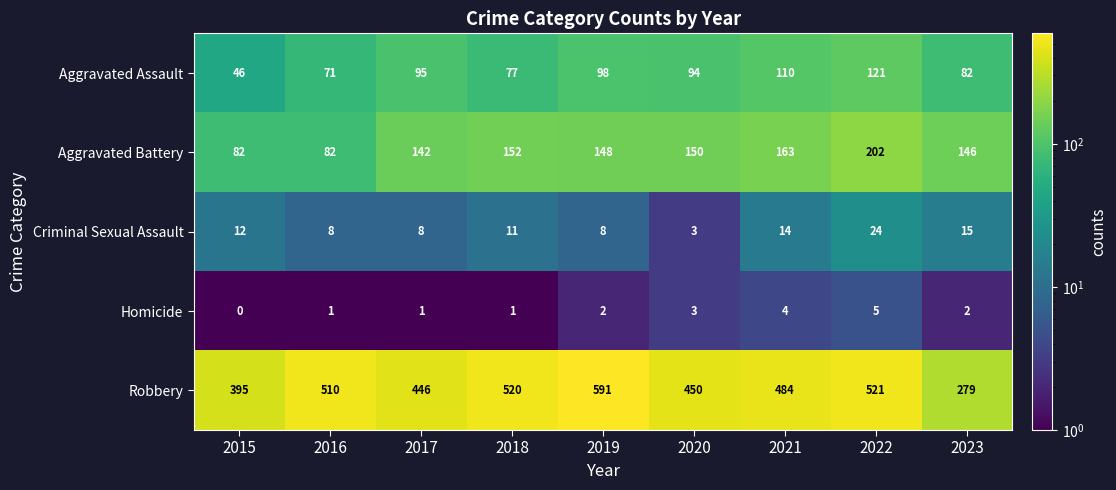

What is the sum of all Aggravated Battery values?

1267